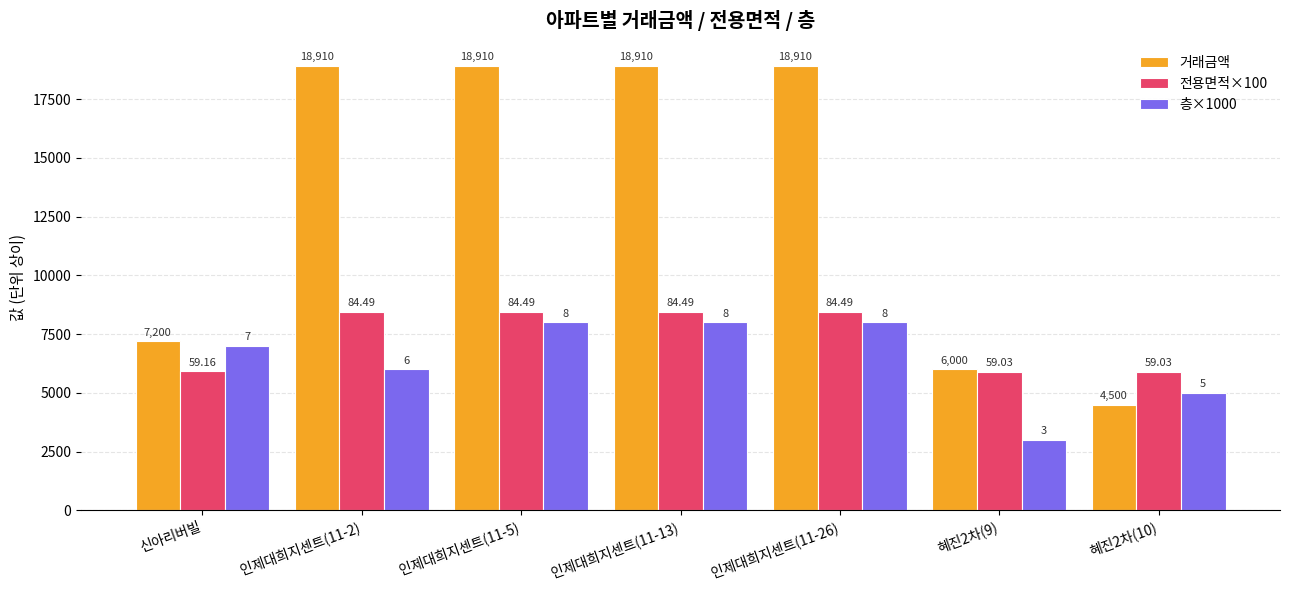

At which category does the chart reach its peak across all series?

인제대희지센트(11-2)